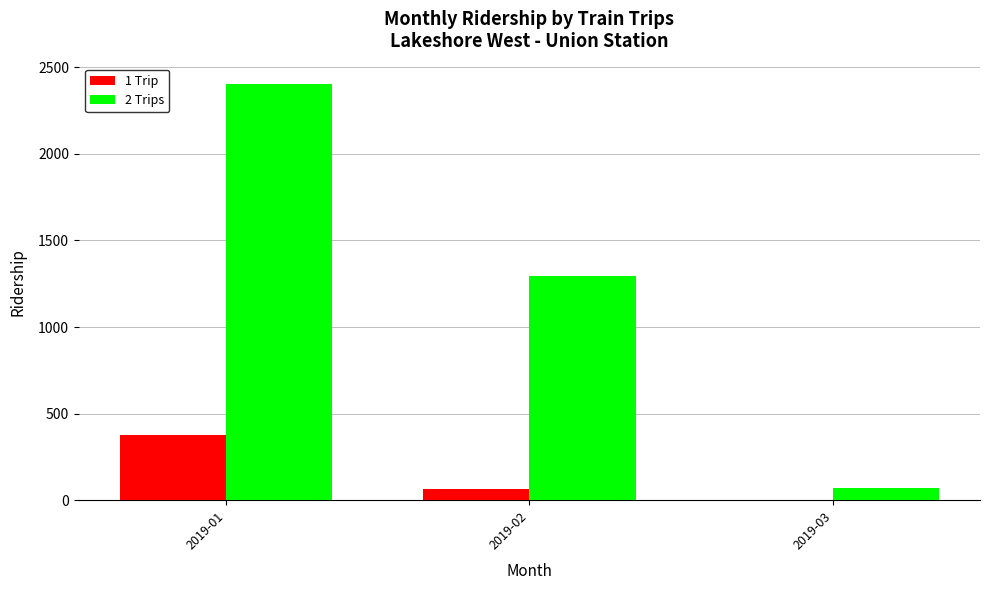

Are the bars grouped side by side (vs. stacked)?

Yes